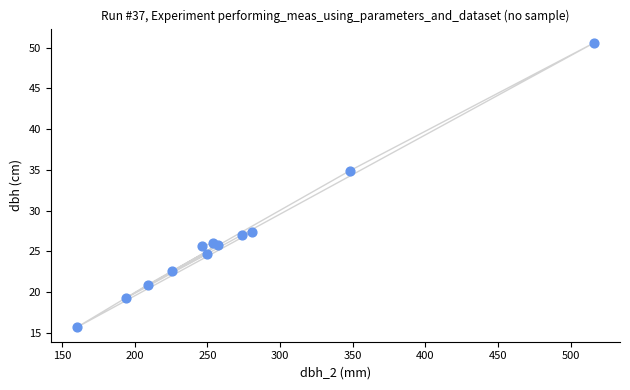

What Y value in the scatter plot is closest to 33?

34.9